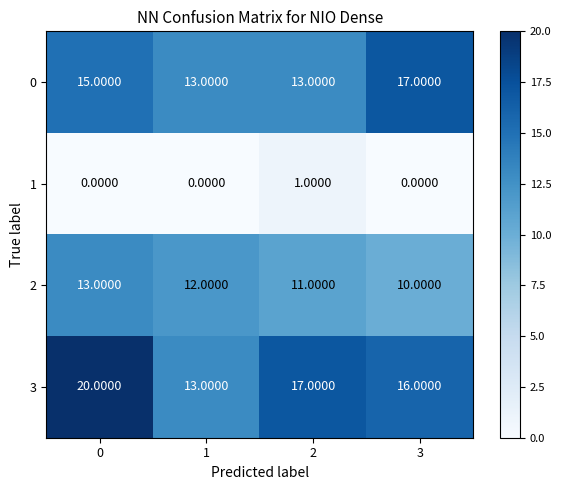

Which series has the largest range (max minus min)?

3